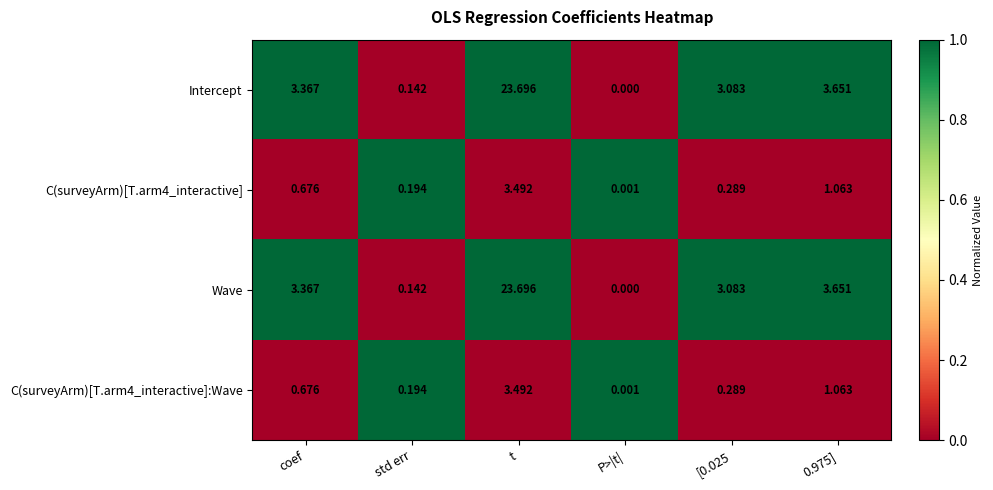

Which category has the highest value in the C(surveyArm)[T.arm4_interactive]:Wave series?

t